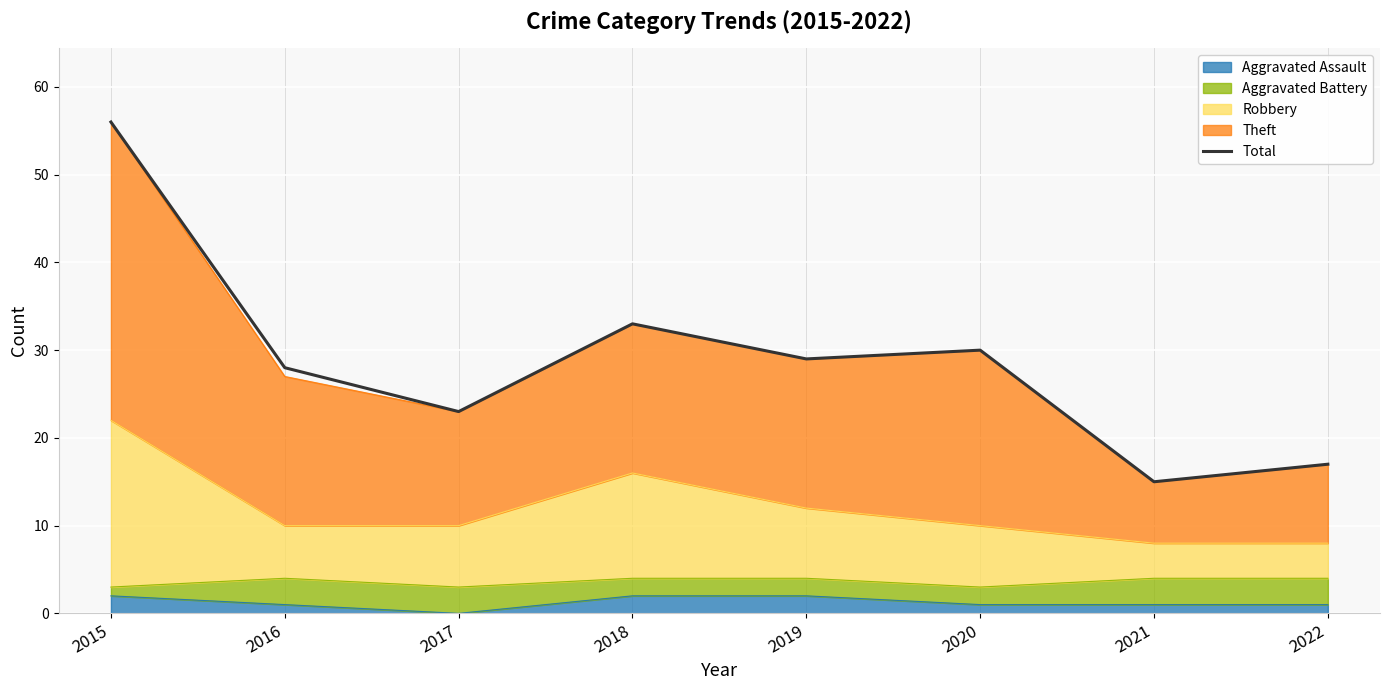

What is the sum of the values at 2019 and 2016?

57